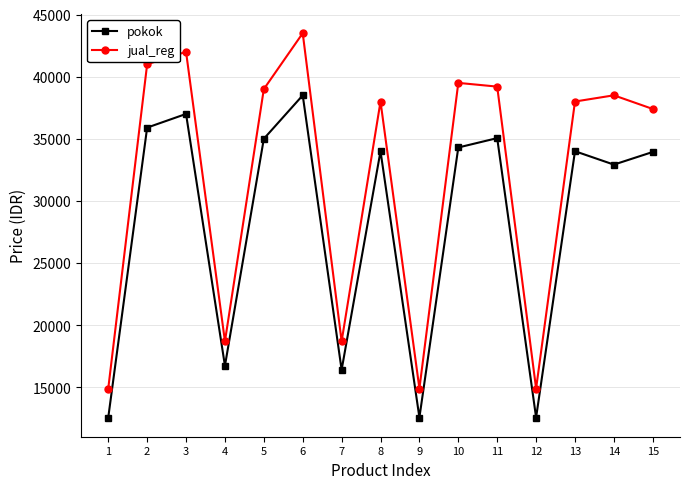

What is the value of the pokok point at the 4th from the left?

16733